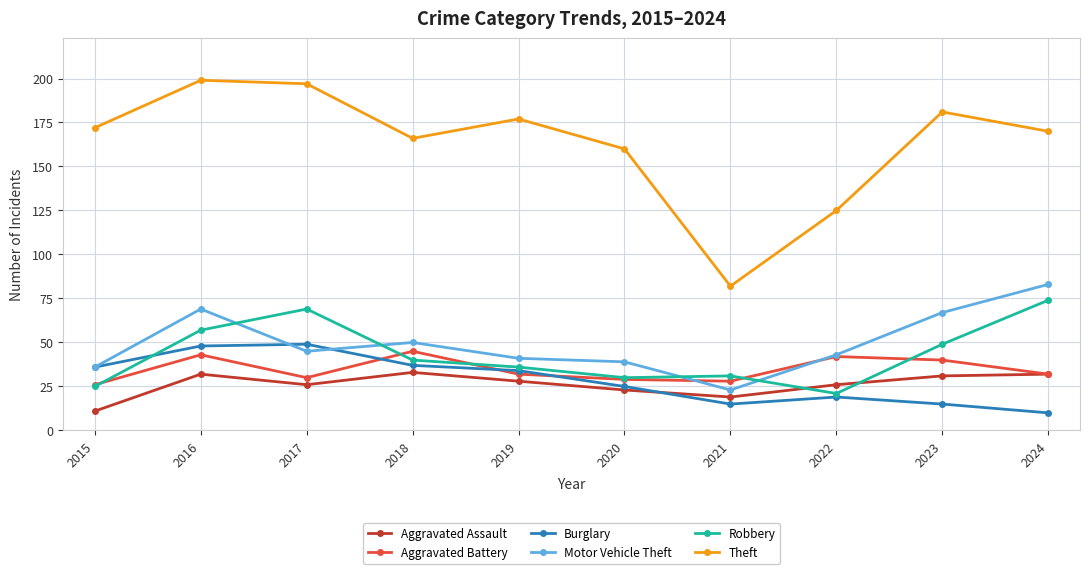

What is the greatest value displayed?

199